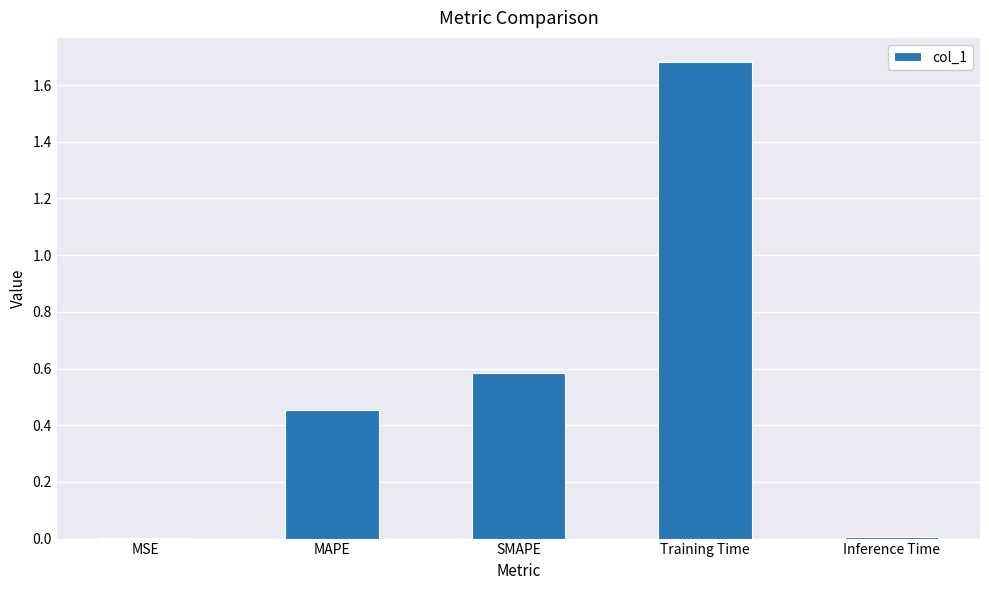

What is the sum of all values?

2.7